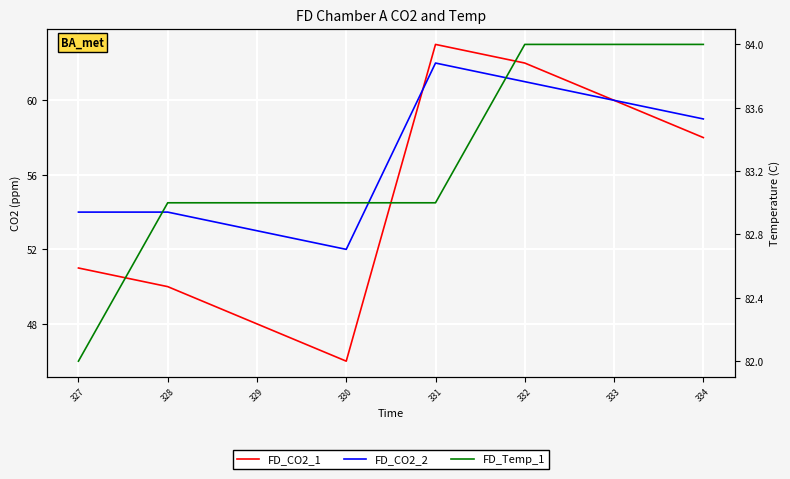

What is the sum of all FD_CO2_1 values?

438